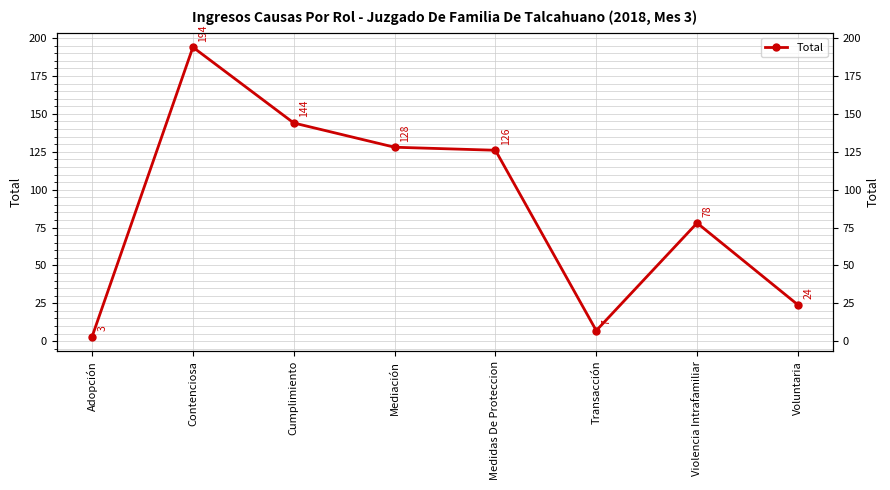

The value at Adopción is 1. True or false?

False